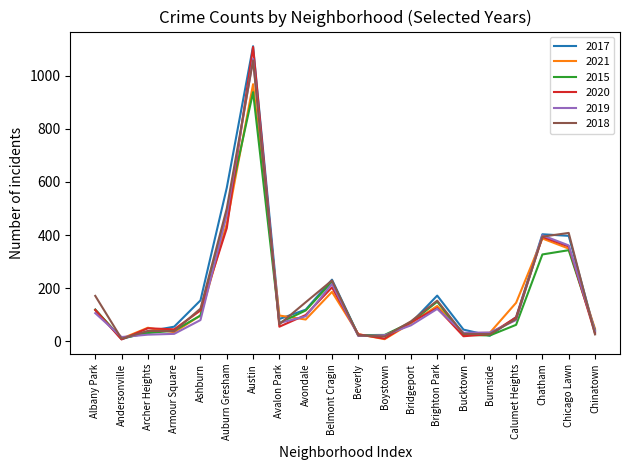

What are all the series names shown in the legend?

2017, 2021, 2015, 2020, 2019, 2018